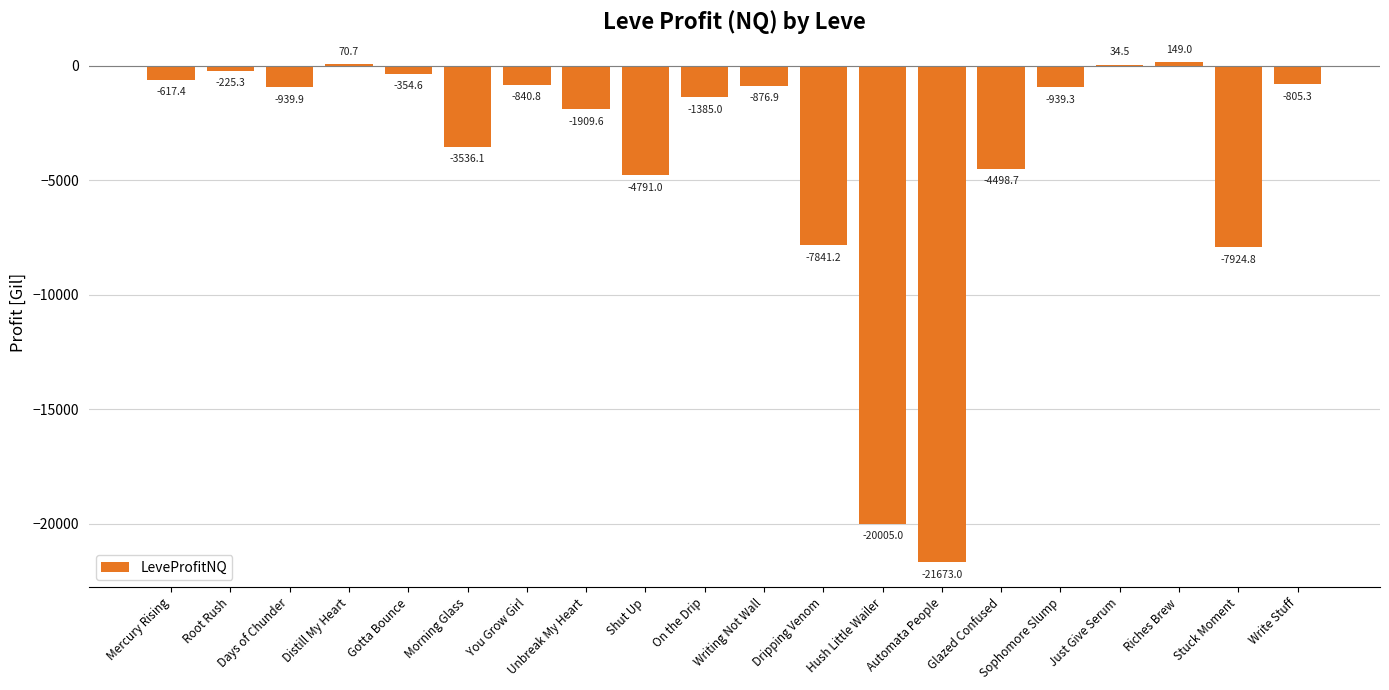

How many positive values are there?

3